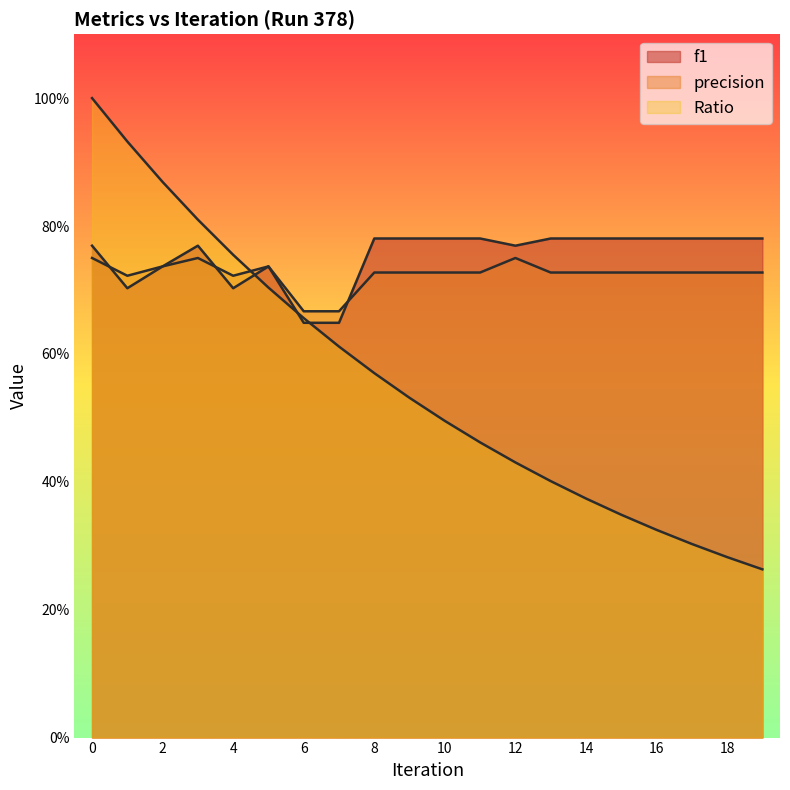

Where is the first local minimum for precision?

1